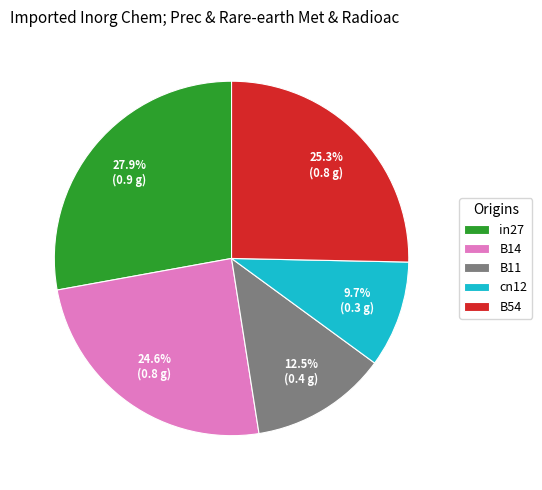

Which slice is the smallest?

cn12